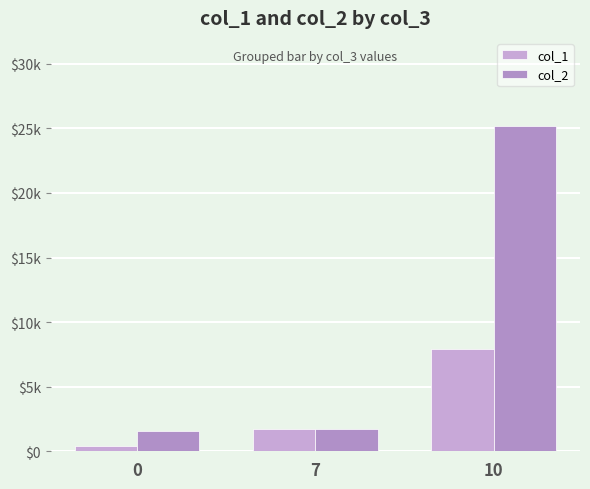

What is the maximum value for col_2?

25158